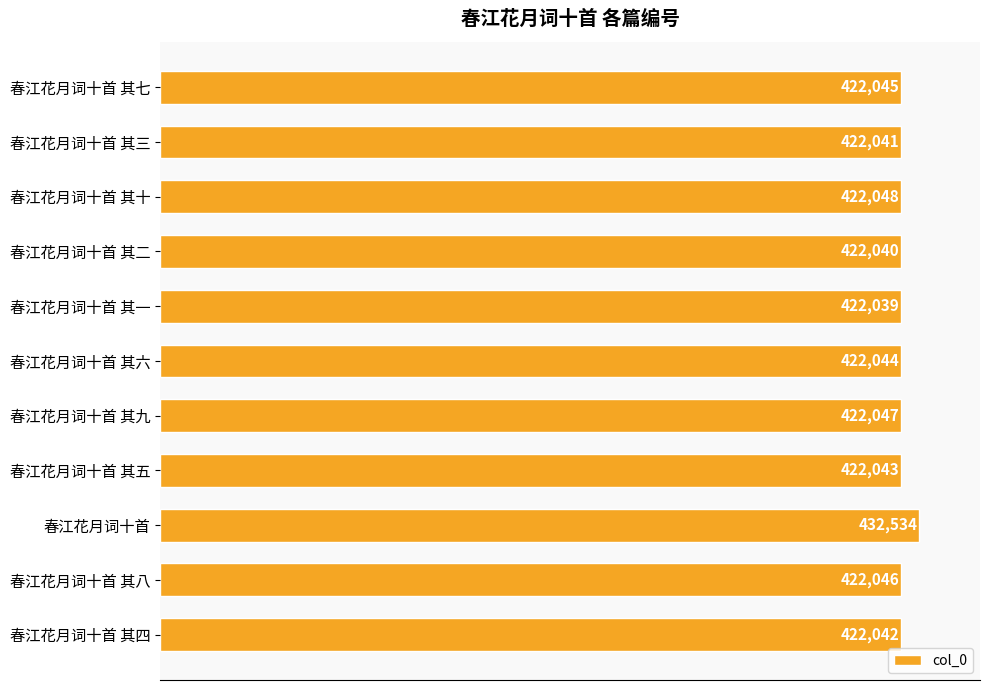

What value does the data have at 春江花月词十首 其三?

422041